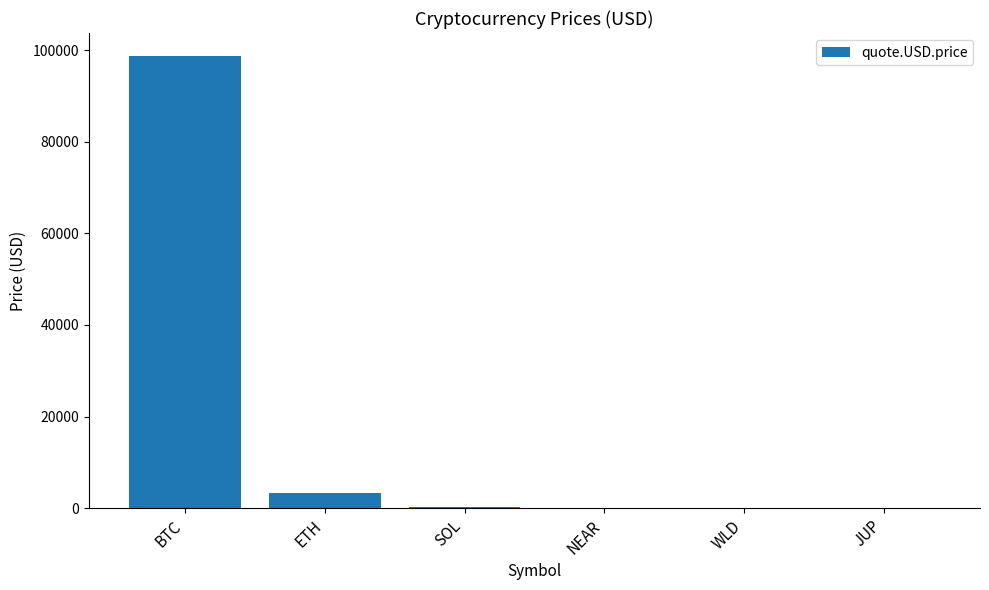

What is the sum of the values at JUP and NEAR?

7.5